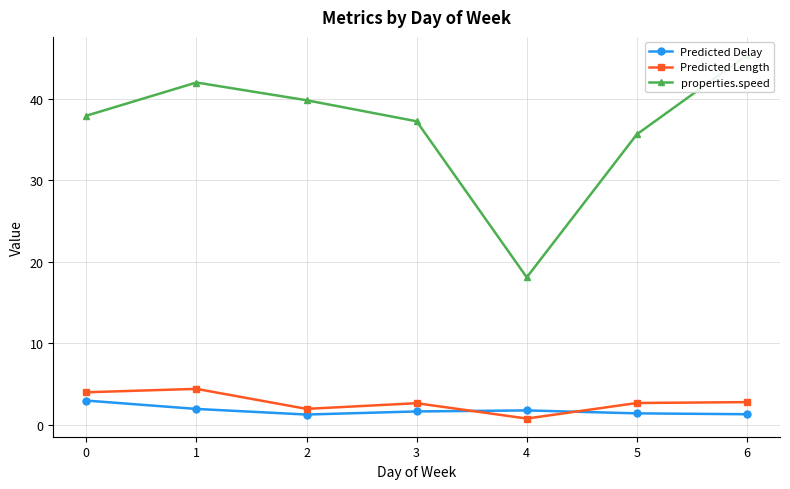

Which category has the lowest value in the Predicted Length series?

4